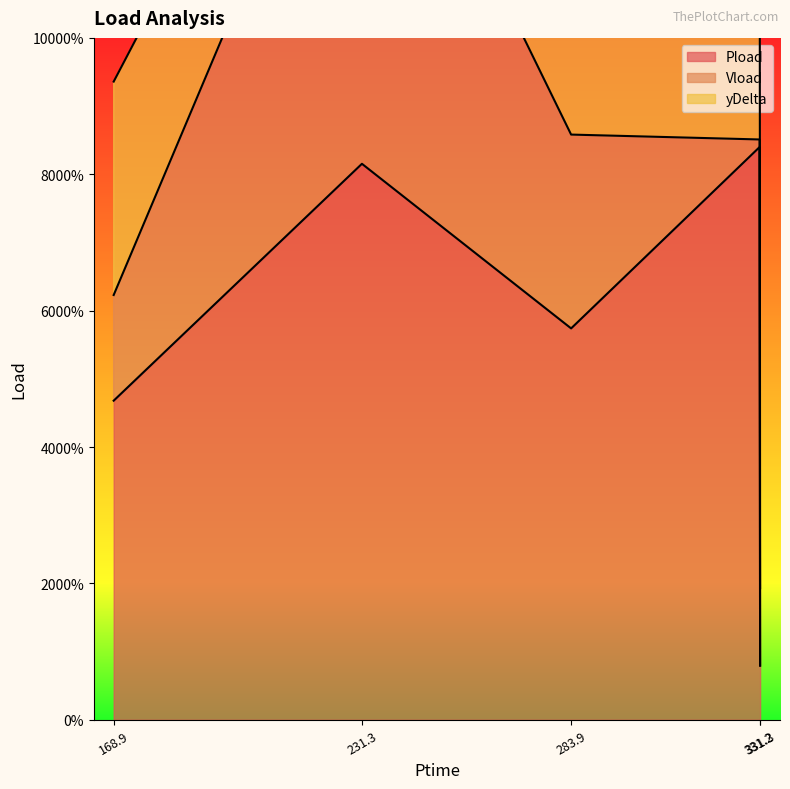

In Vload, how many points are higher than both neighbors (excluding endpoints)?

1